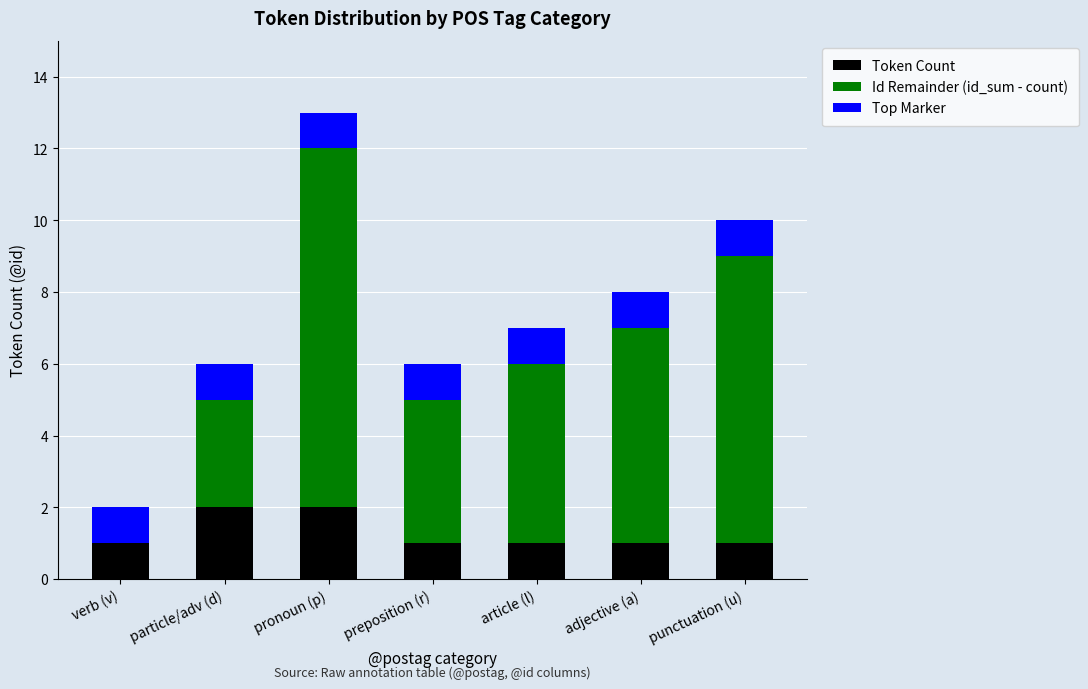

True or false: Token Count has a value of 2 at verb (v).

False